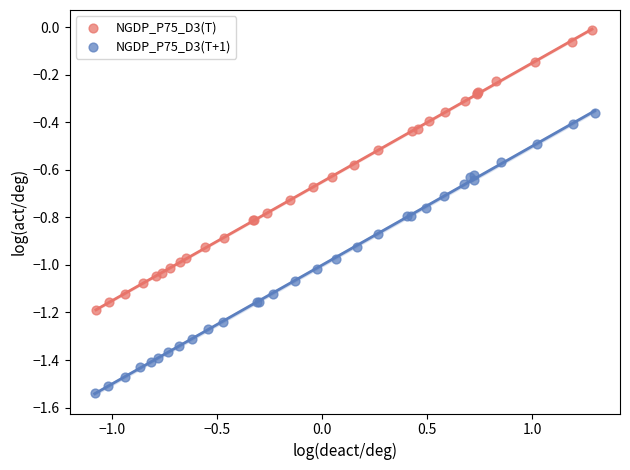

Which series has the largest Y range (max minus min)?

NGDP_P75_D3(T+1)